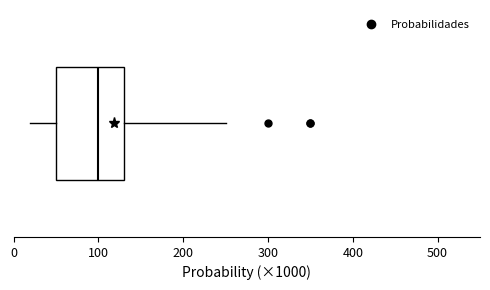

Where is the left edge of the box on the x-axis? The values are not printed on the chart, so give them approximately, as read against the axis.

50